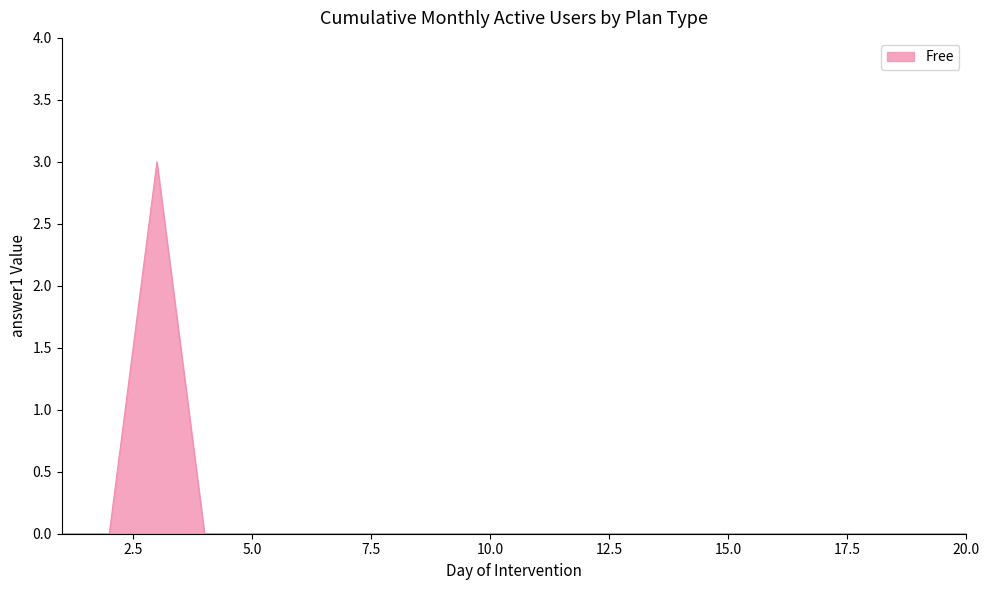

What is the maximum value shown in the chart?

3